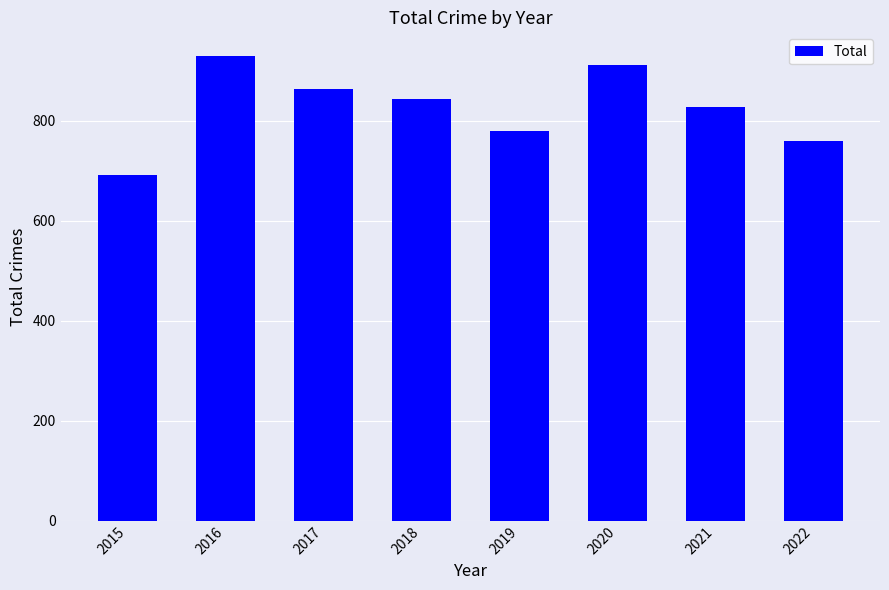

Does the chart contain any negative values?

No